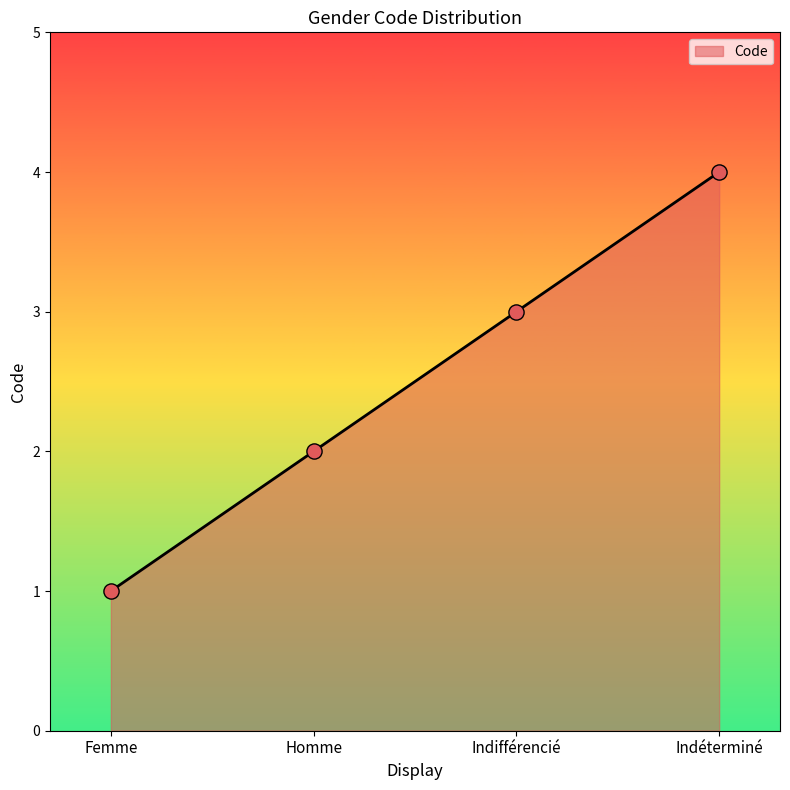

What is the ratio of the value at Indifférencié to the value at Homme?

1.5